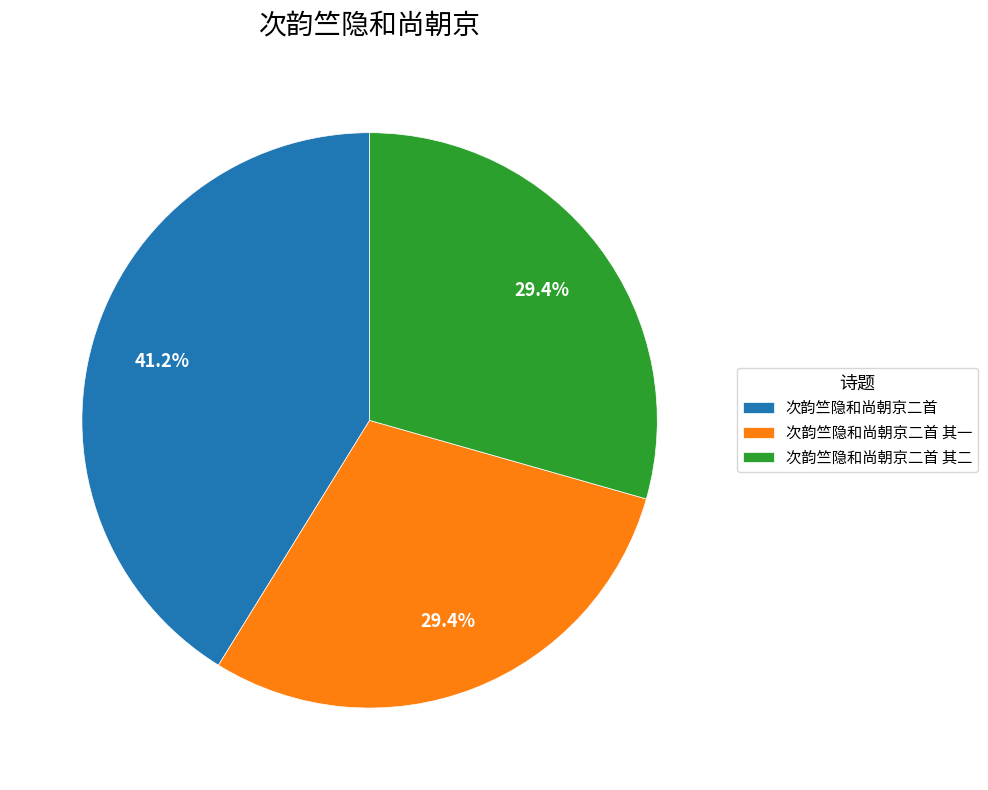

What is the ratio of the value at 次韵竺隐和尚朝京二首 其一 to the value at 次韵竺隐和尚朝京二首 其二?

1.0